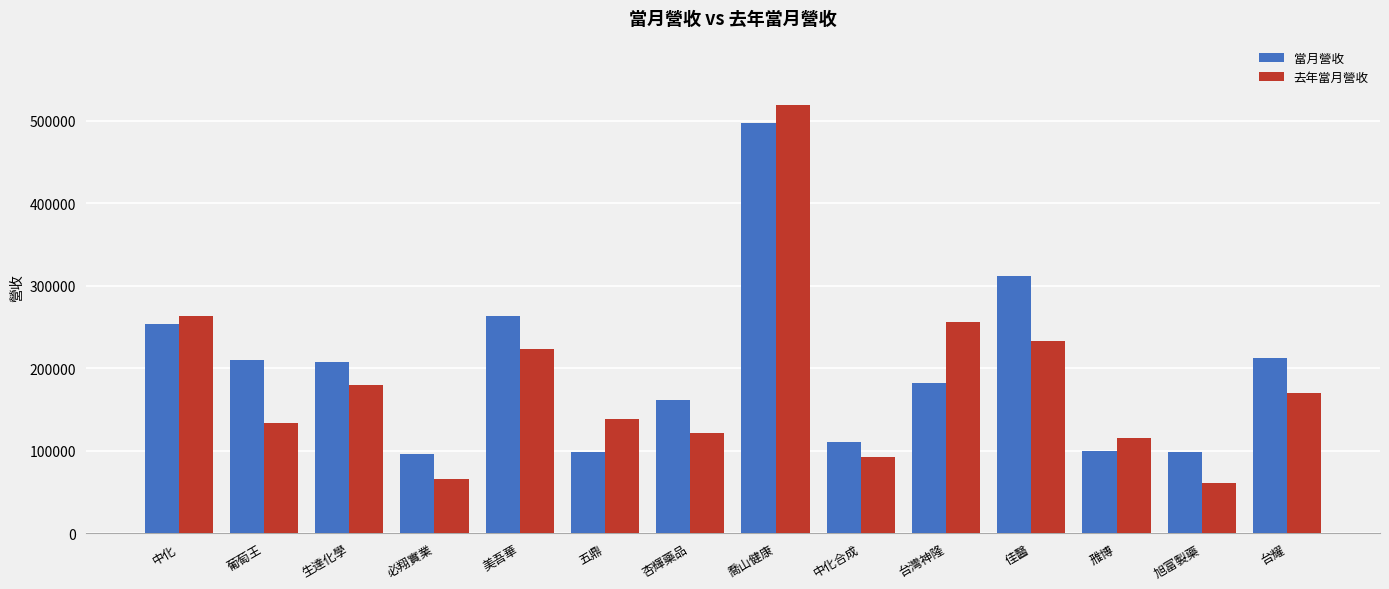

Where is 去年當月營收 nearest to the value 290047?

中化